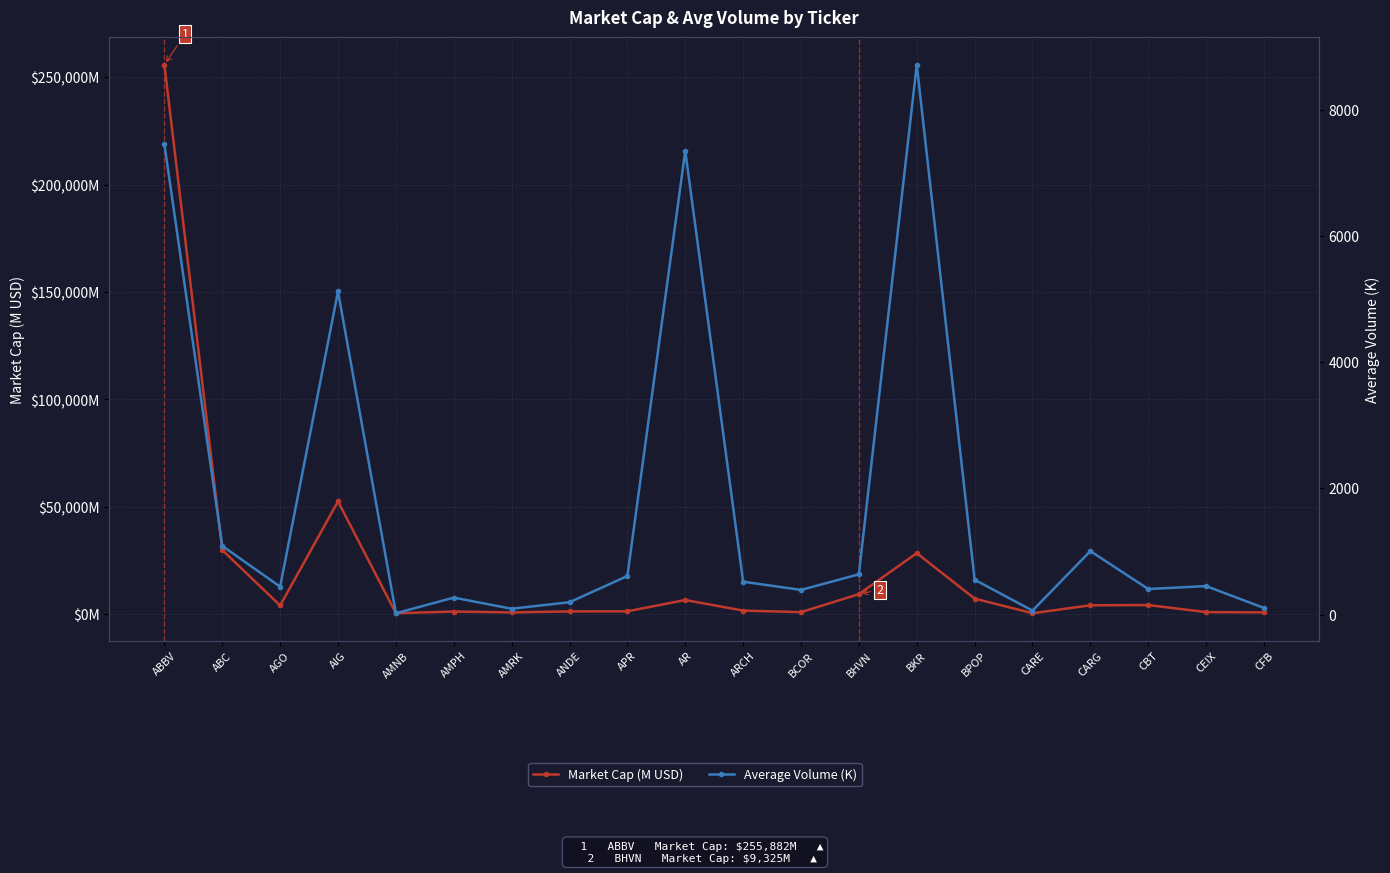

How many data points does each series have?

20